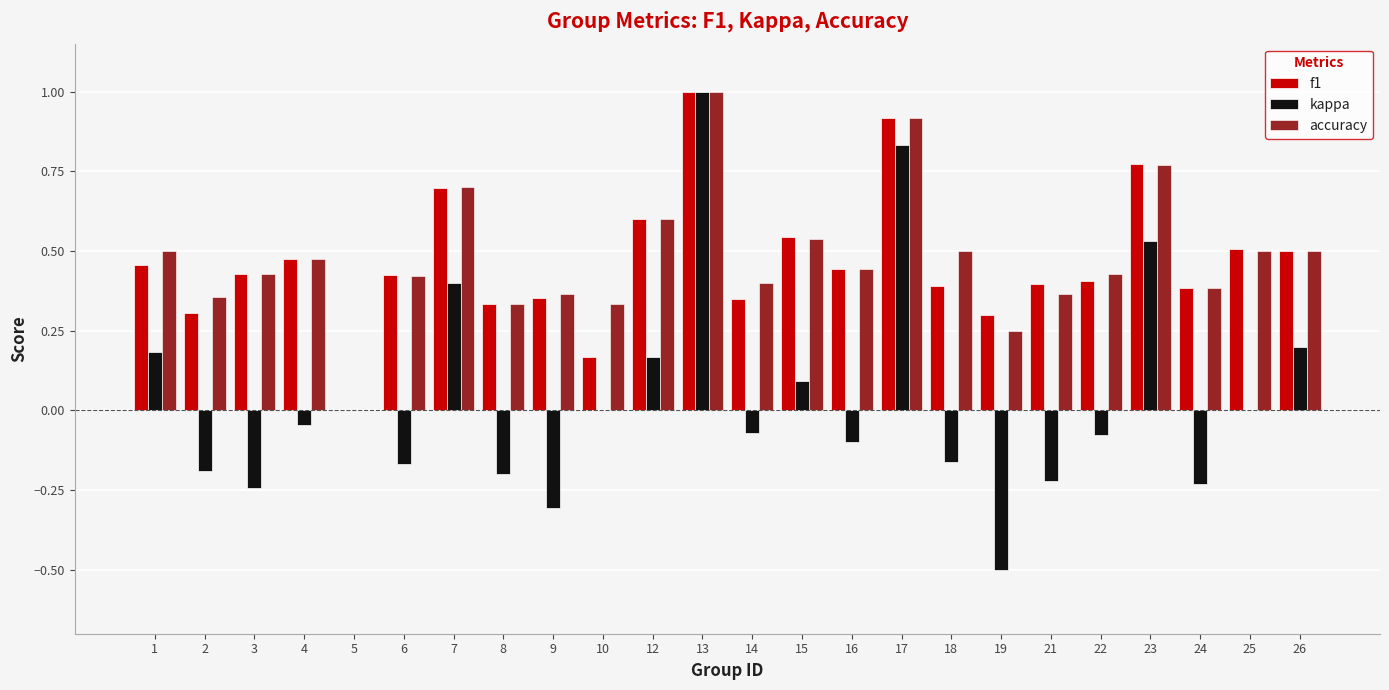

Is the value of kappa at 18 greater than the value of f1 at 7?

No